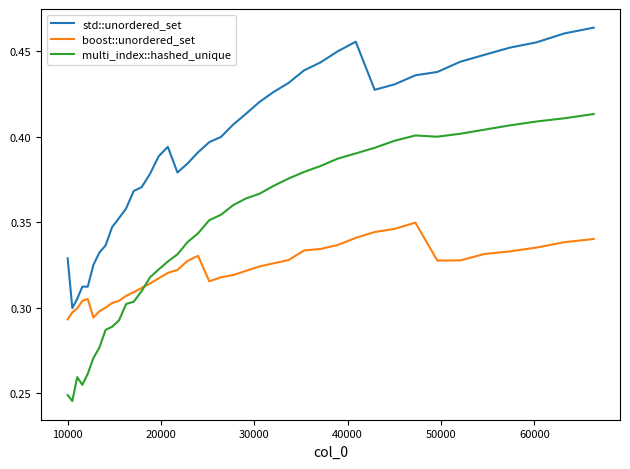

True or false: multi_index::hashed_unique and std::unordered_set intersect in this chart.

False